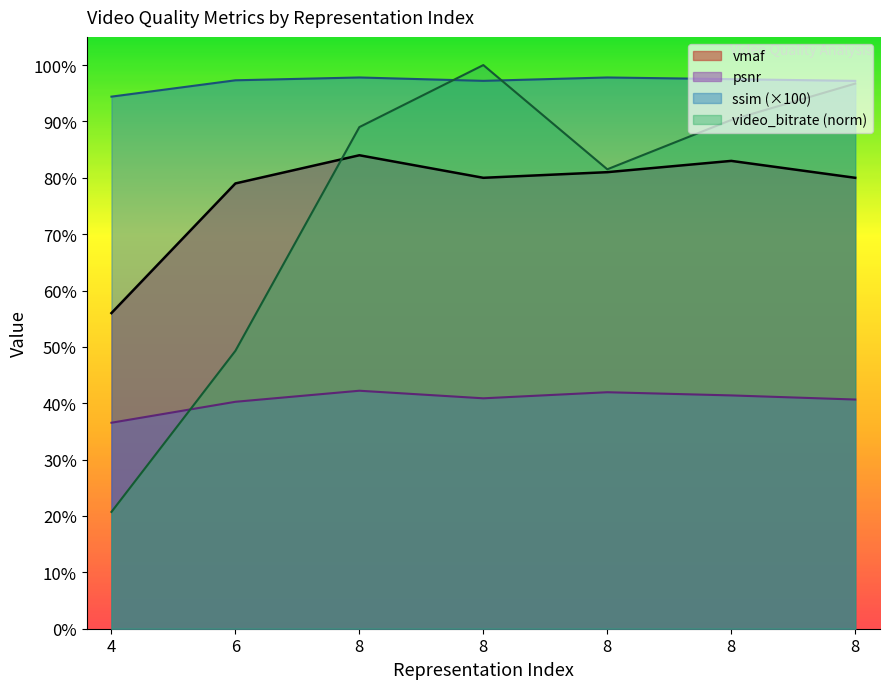

How many values in the ssim series are below 97?

1